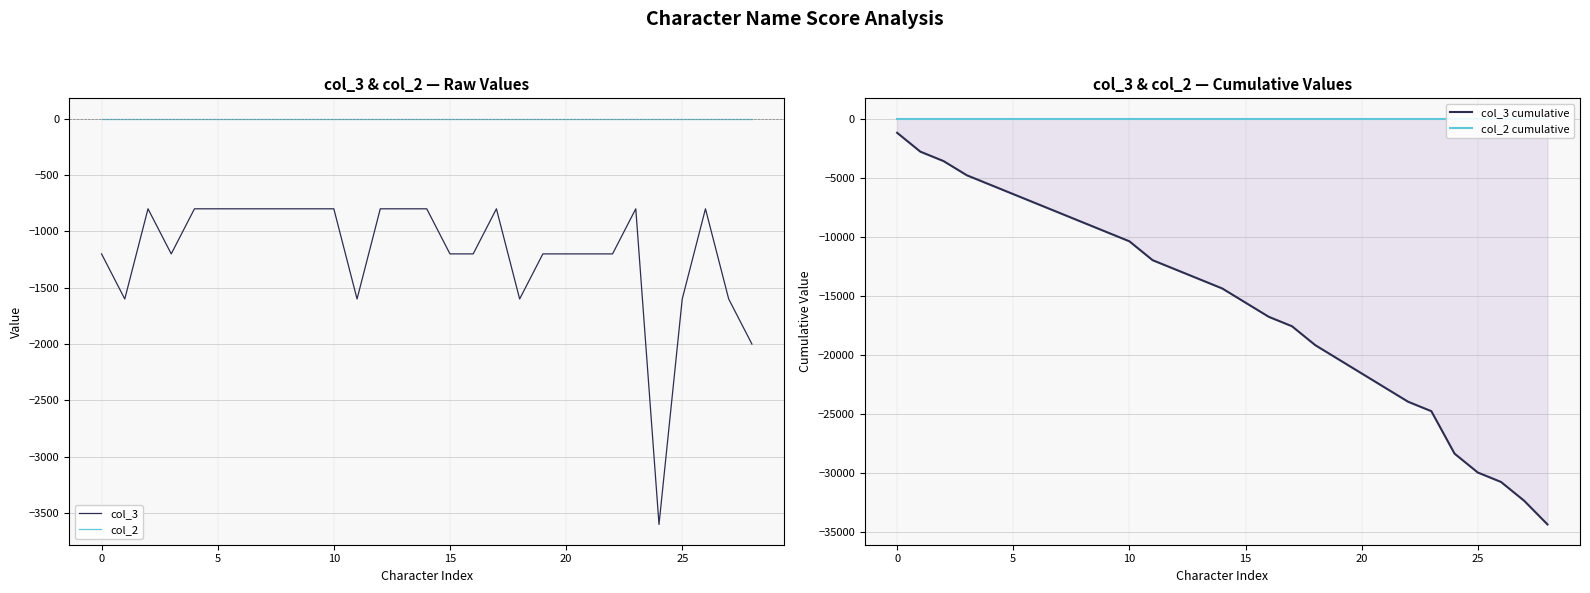

True or false: col_2 and col_3 intersect in this chart.

False